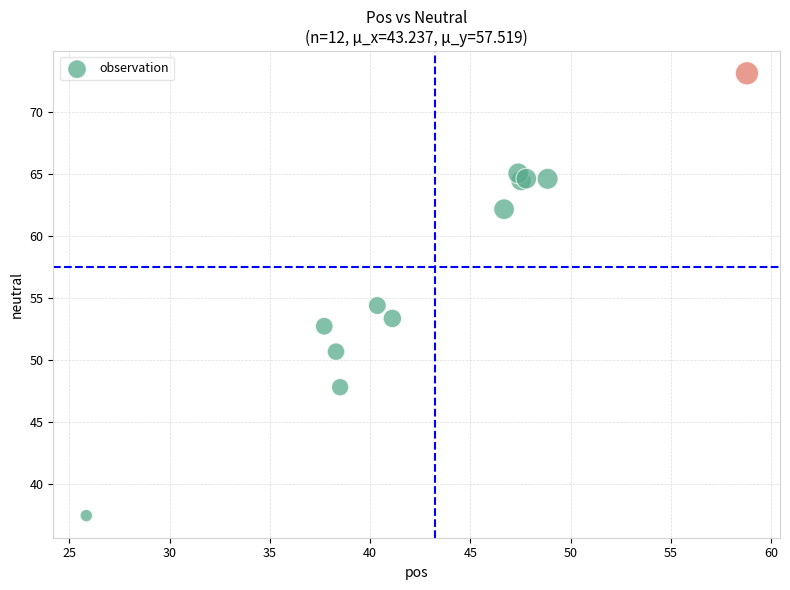

What Y value in the scatter plot is closest to 55?

54.4